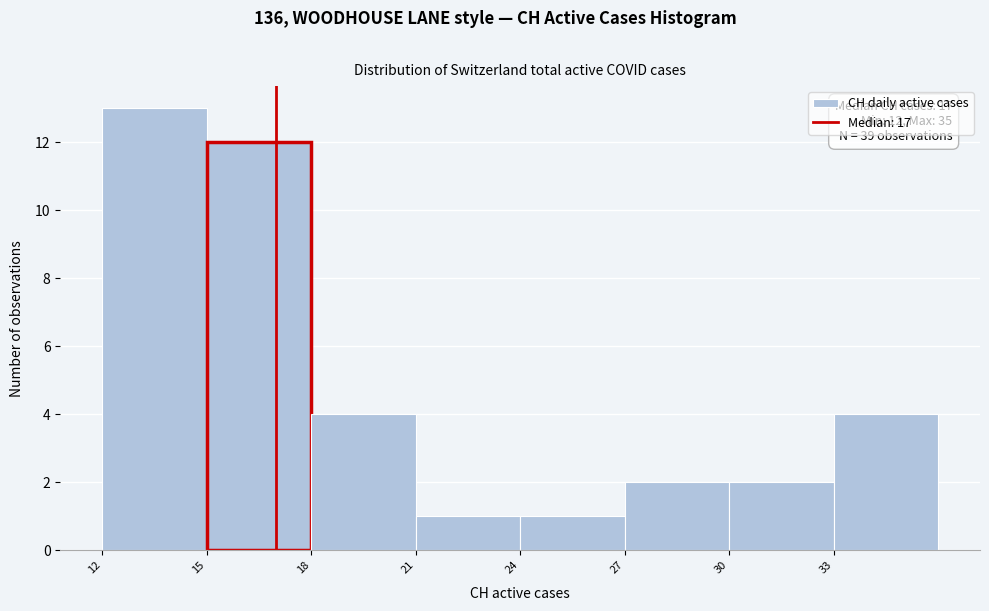

Over which range of the x-axis is the bar tallest?

12 to 15